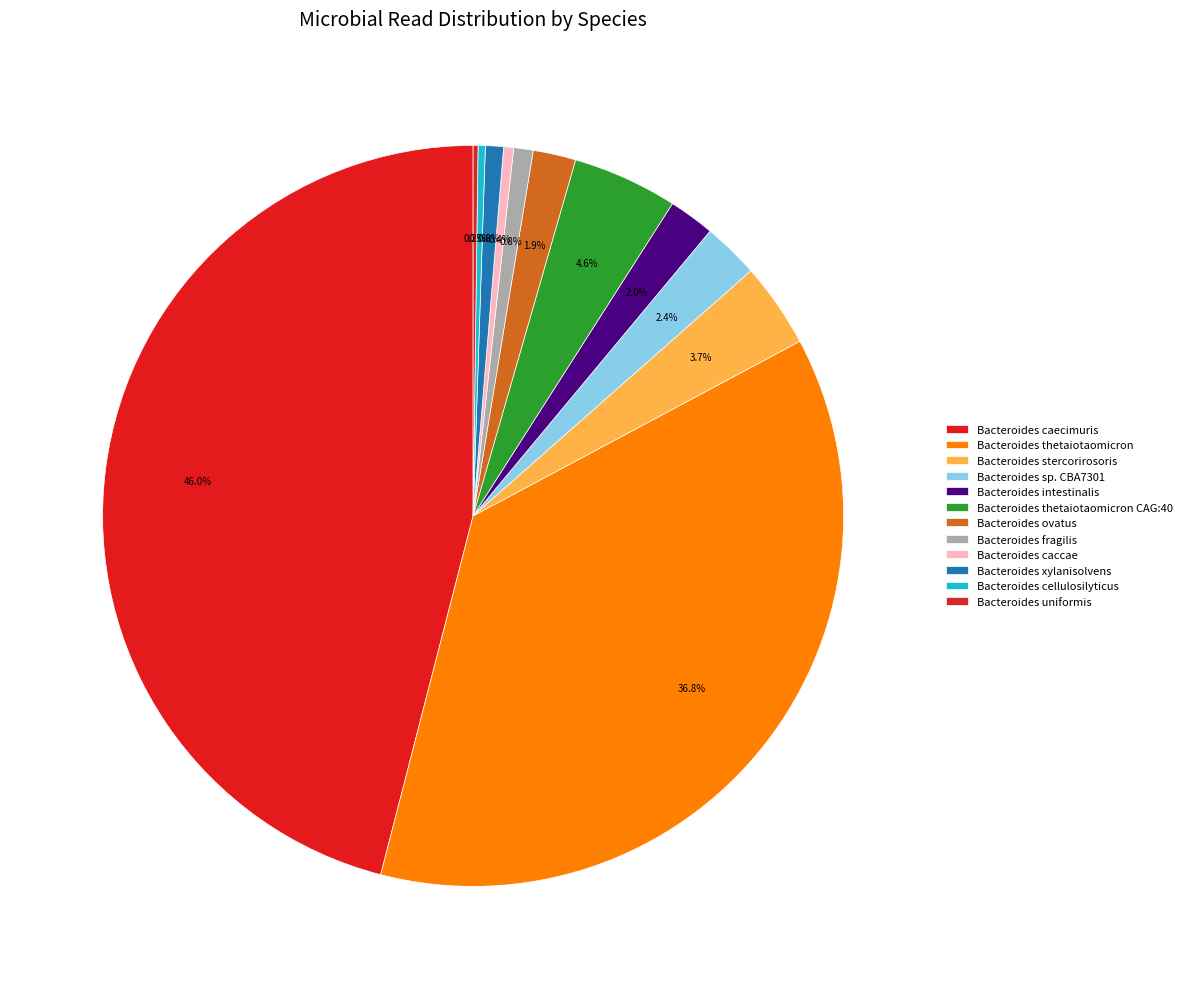

Does Bacteroides fragilis account for over 50% of the chart?

No